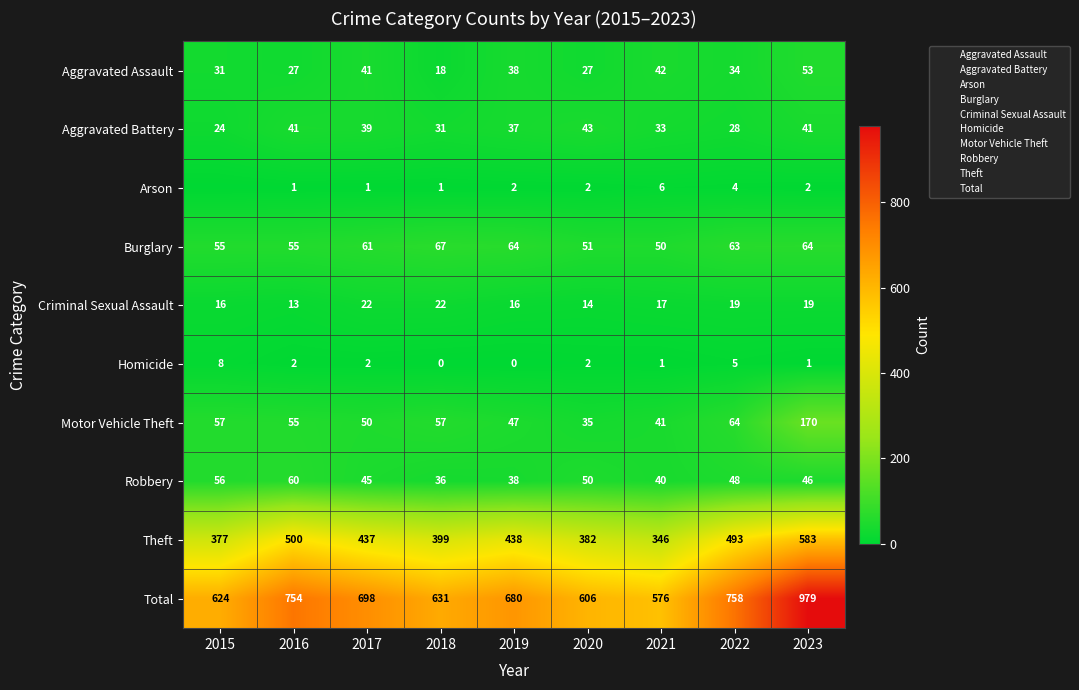

What is the sum of the Homicide values at 2022 and 2021?

6